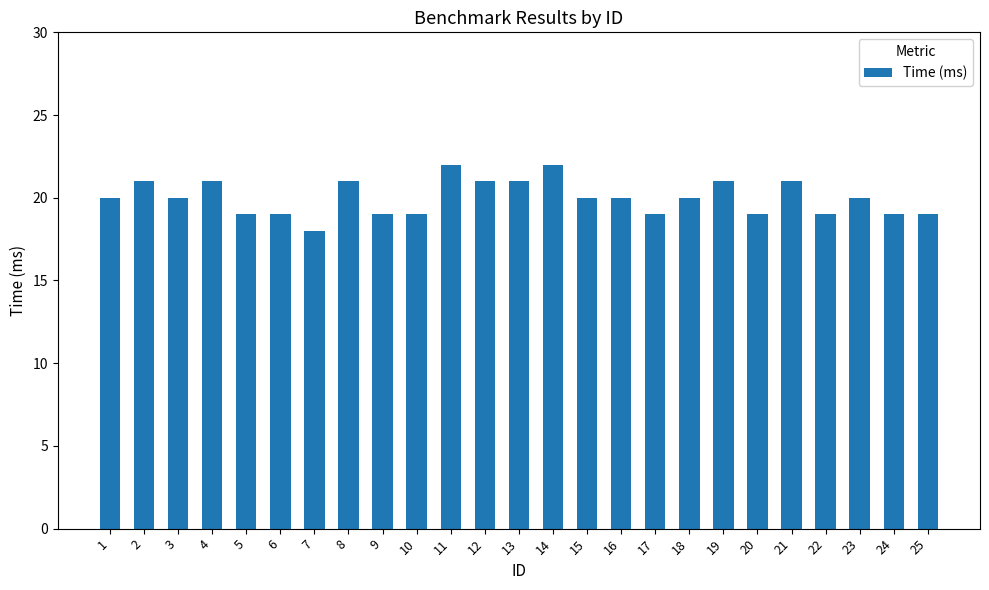

What is the smallest value displayed?

18